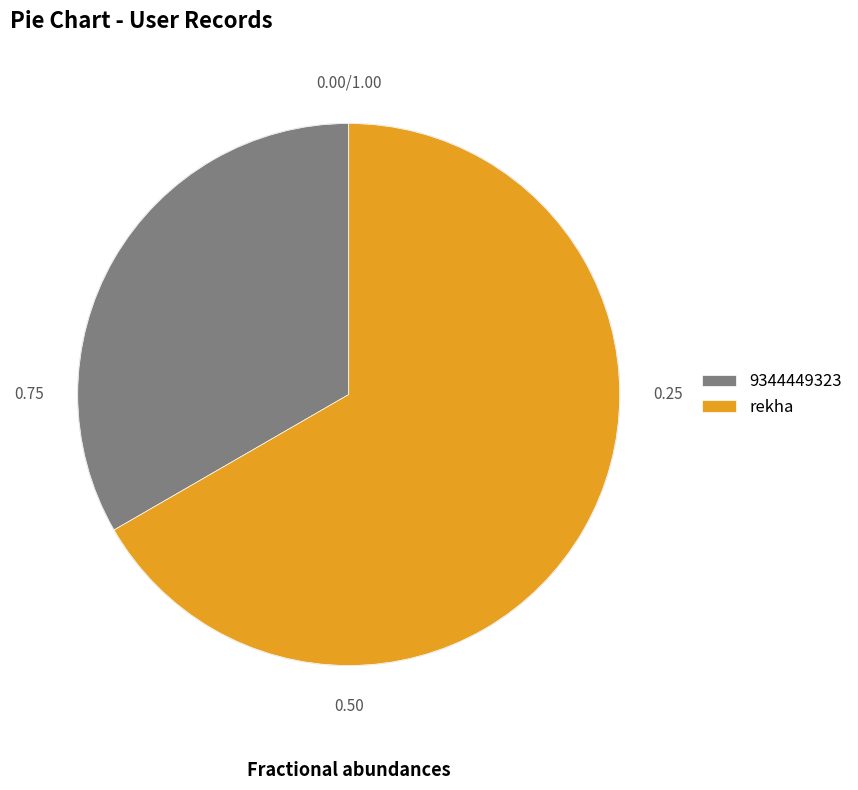

Between 9344449323 and rekha, which is larger?

rekha